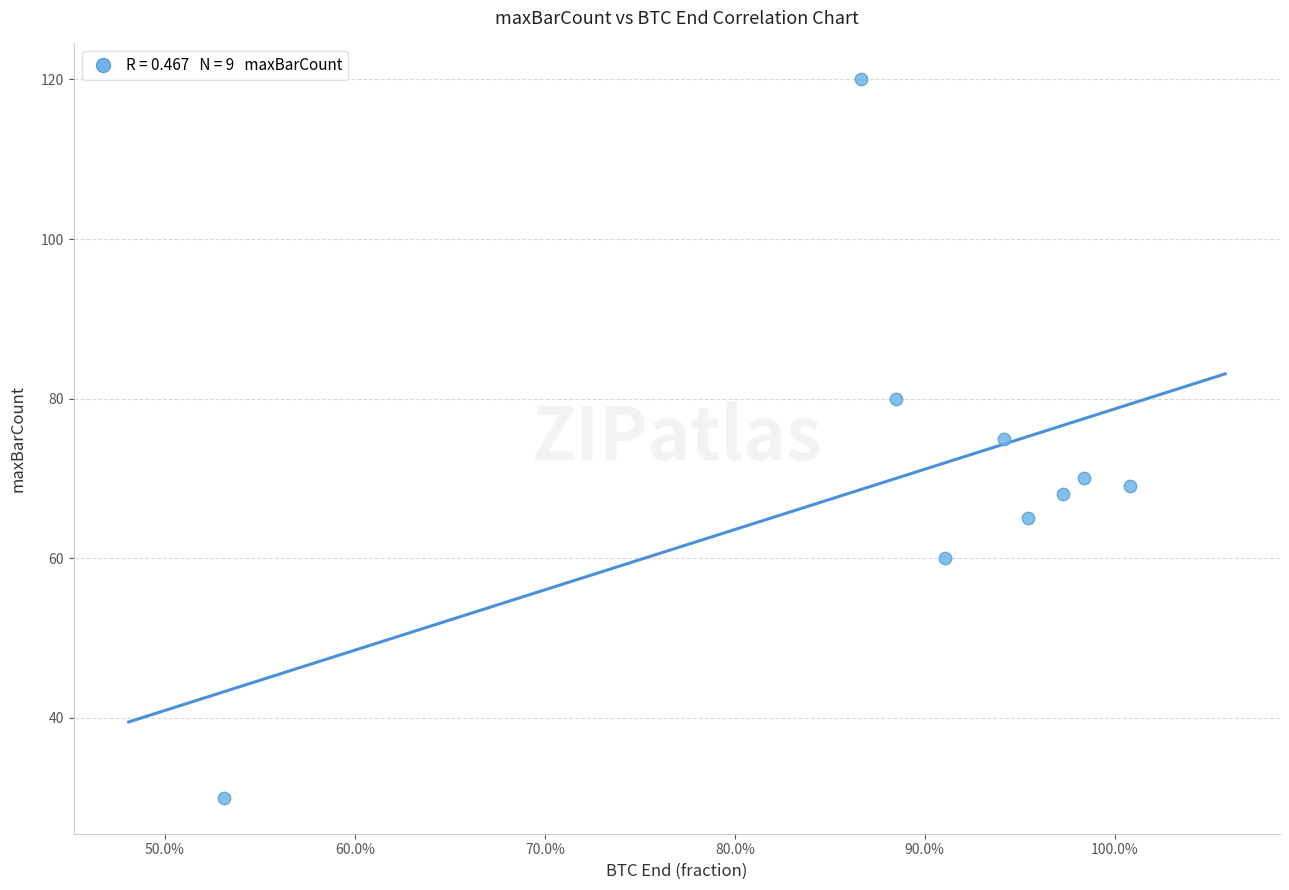

What is the average Y value?

71